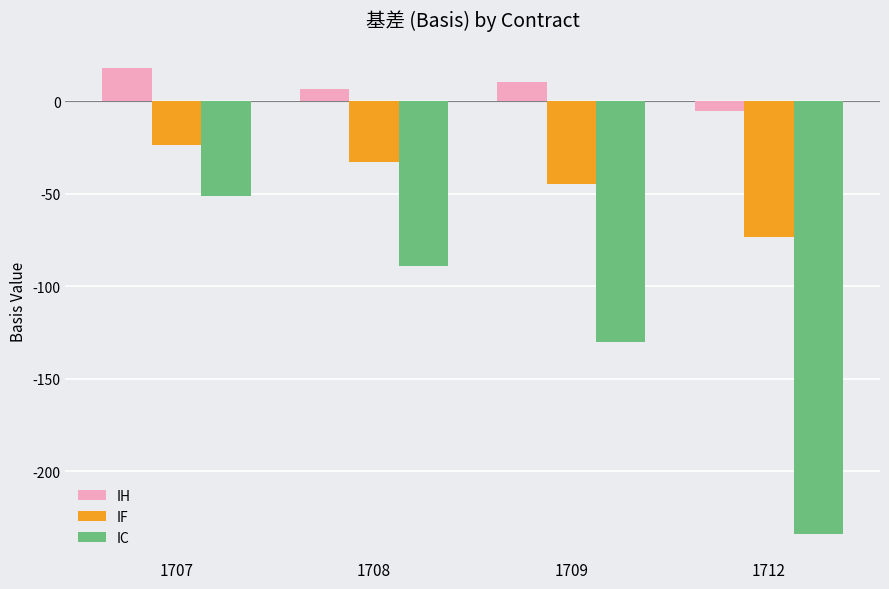

What are all the series names shown in the legend?

IH, IF, IC